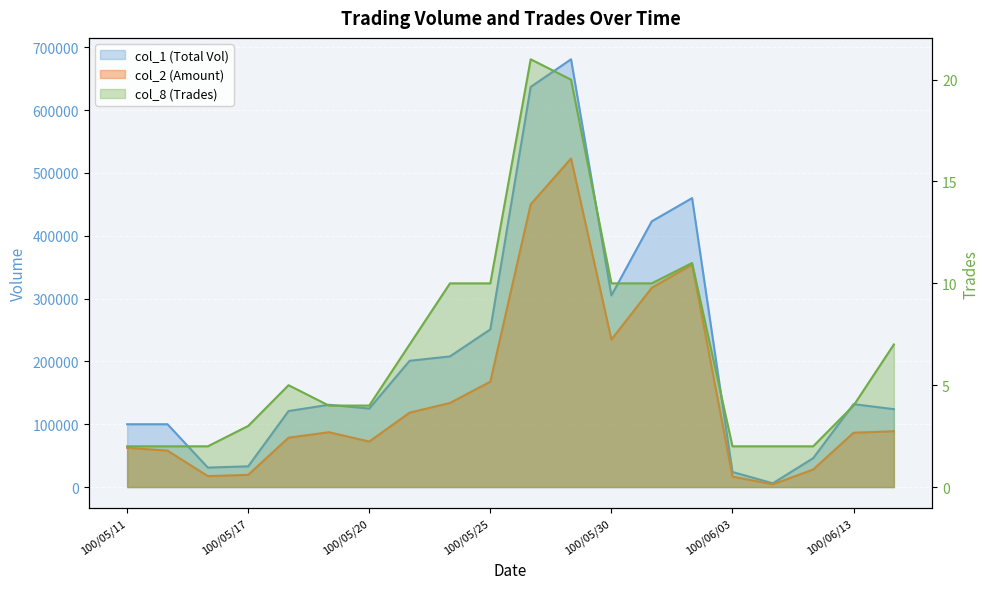

Reading right to left, extract all data points from this chart.

col_1: 124000	132000	46000	6000	24000	460000	423000	305000	681000	637000	251000	208000	201000	125000	131000	121000	33000	31000	100000	100000
col_2: 88900	86440	27920	4330	16660	354300	317230	234750	523070	450080	167760	133870	118470	72420	87300	78590	19460	17370	58000	62500
col_8: 7	4	2	2	2	11	10	10	20	21	10	10	7	4	4	5	3	2	2	2